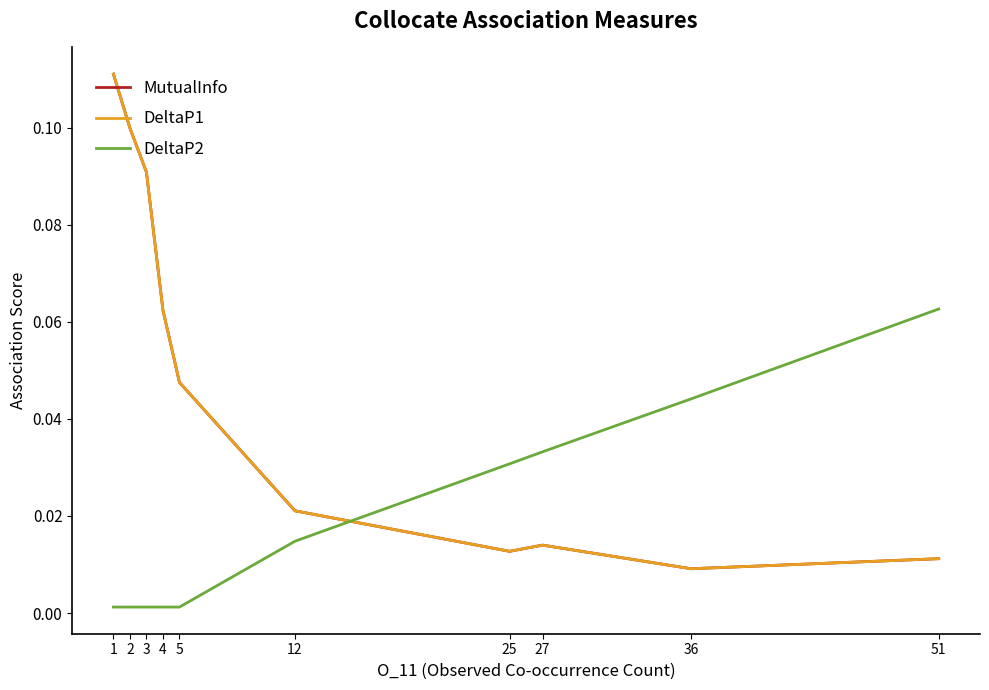

Does the chart display data point markers on the line(s)?

No